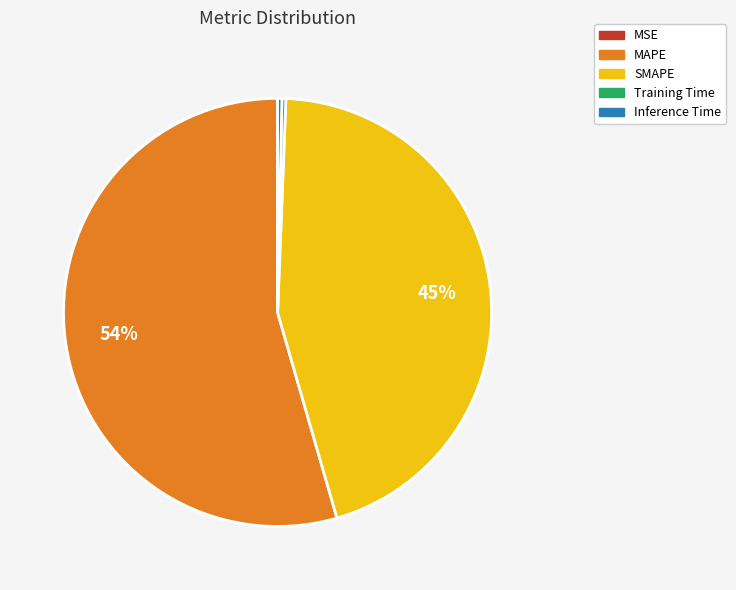

The MAPE slice represents 65% of the pie. True or false?

False